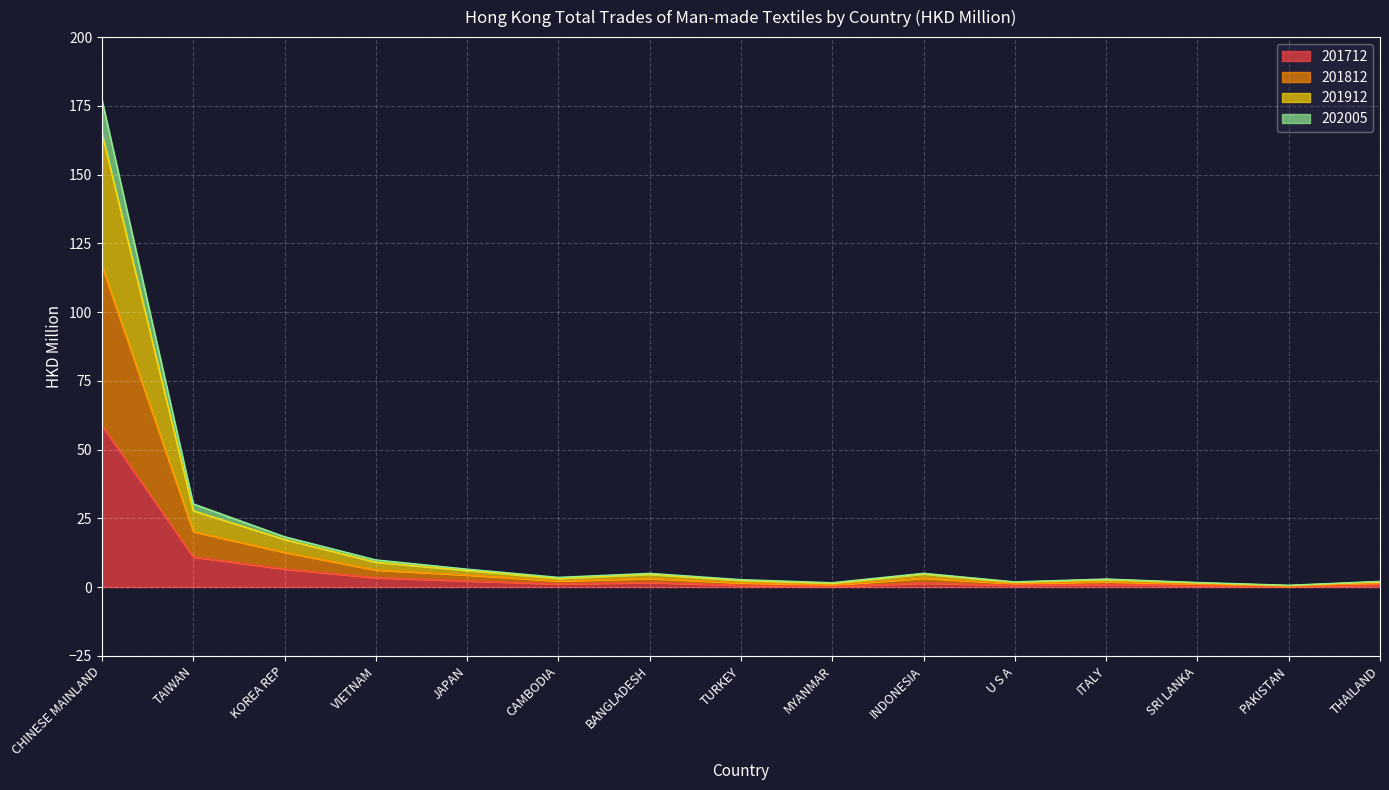

How many lines are shown in the chart?

4